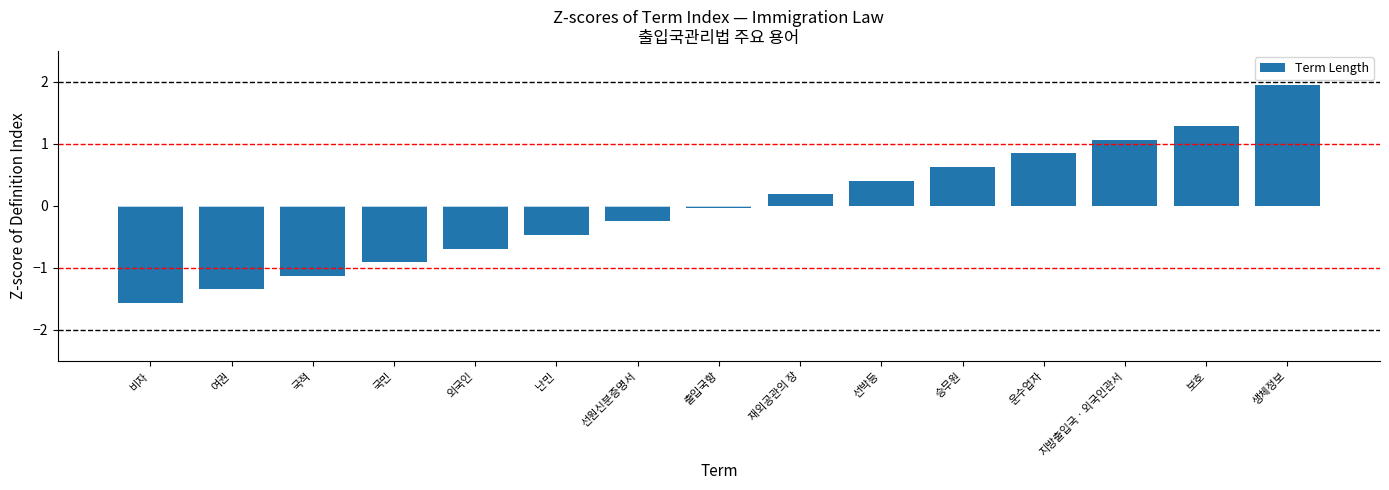

Which has a higher value, 승무원 or 난민?

승무원